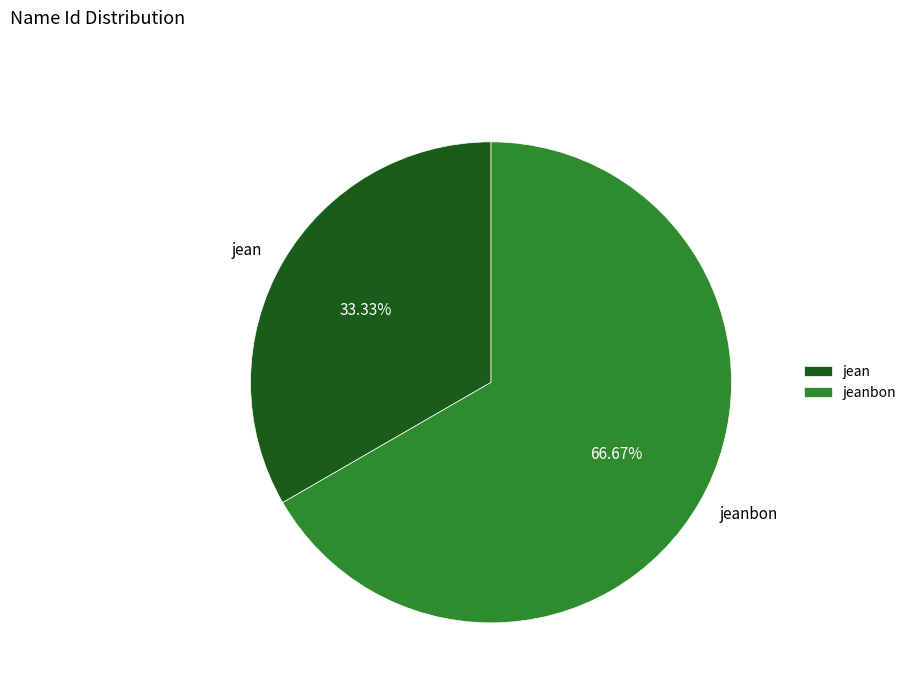

Combined, do jean and jeanbon account for over 50%?

Yes